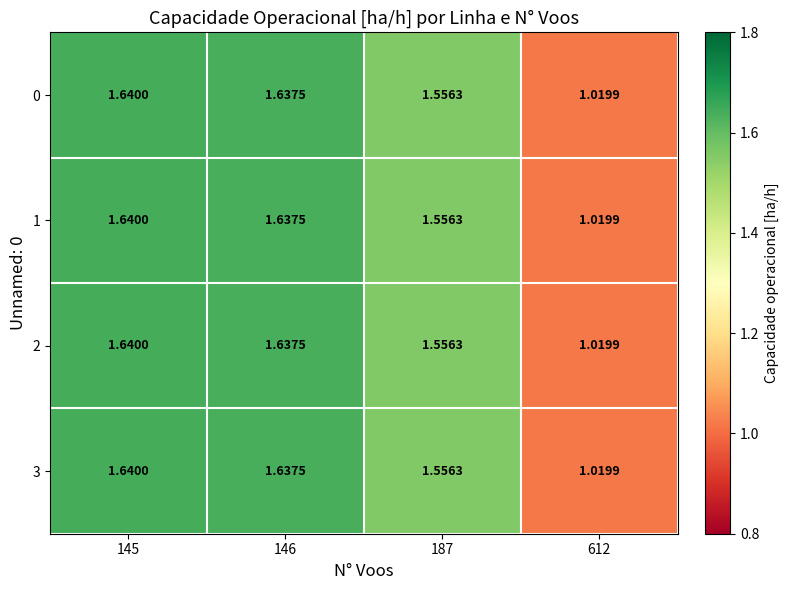

Which has a higher value, 145 or 187?

145